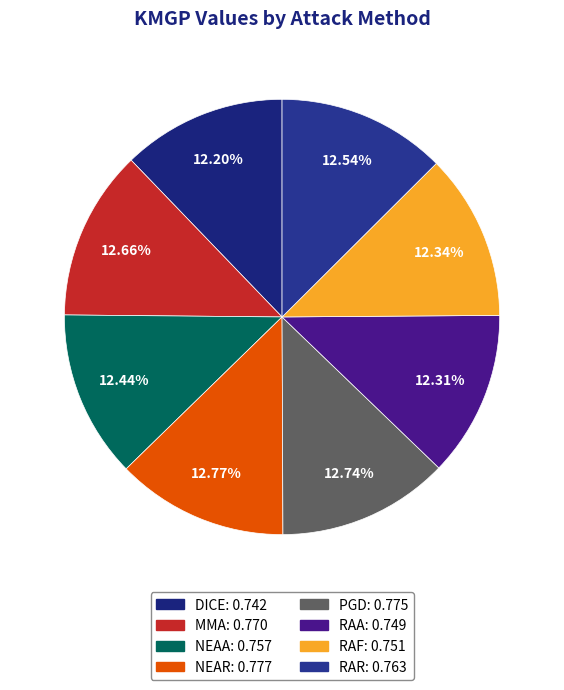

Count the number of slices in the pie.

8